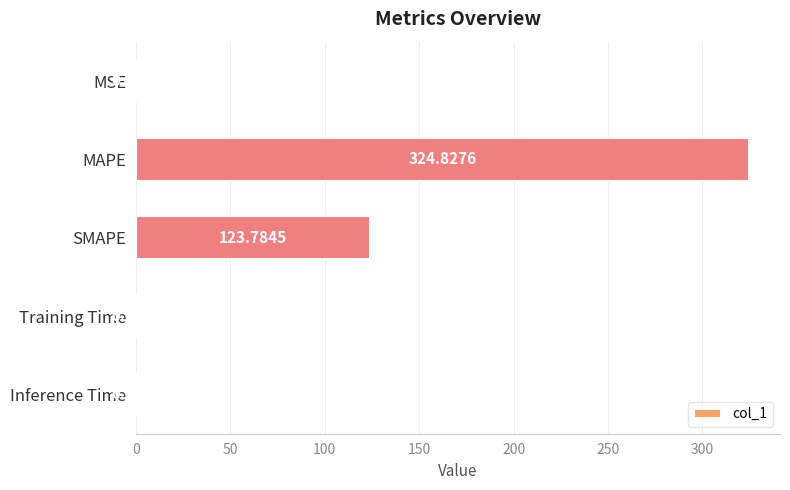

Between MAPE and Inference Time, which is larger?

MAPE